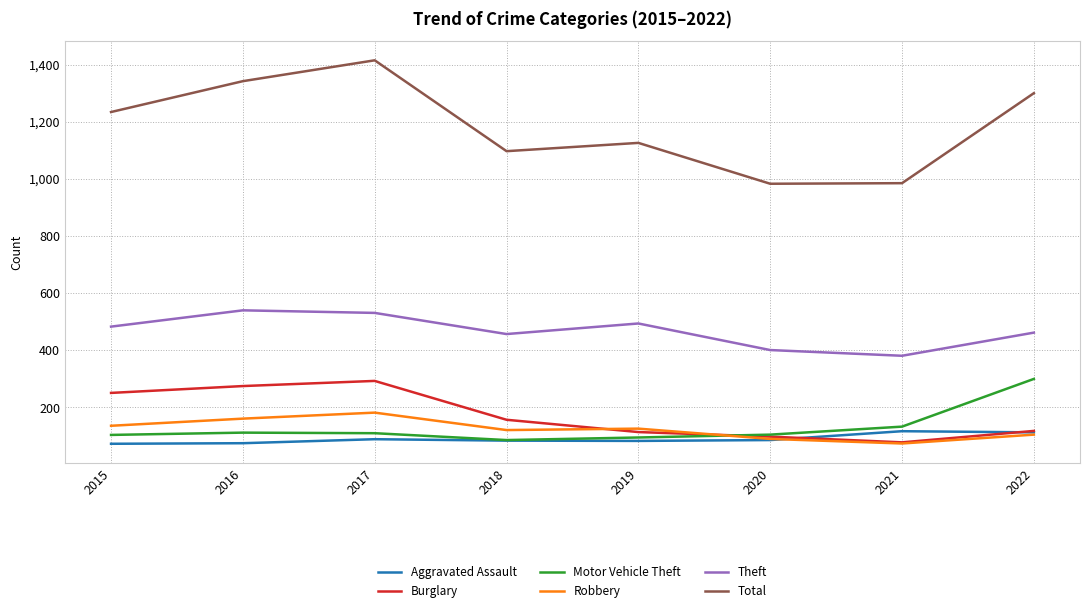

Which series has the largest range (max minus min)?

Total